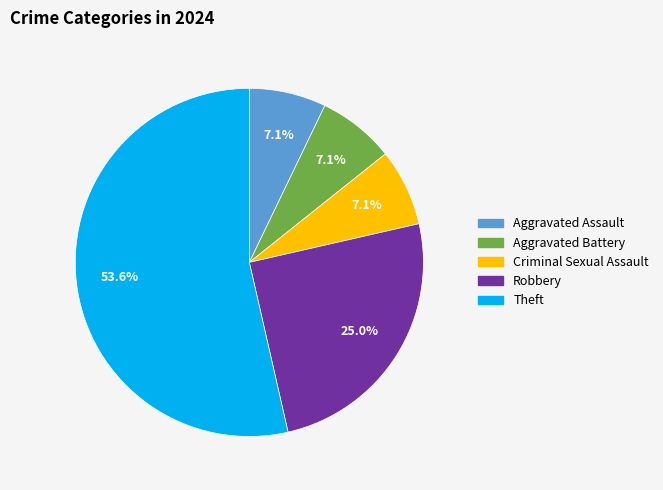

How many segments does this pie chart have?

5